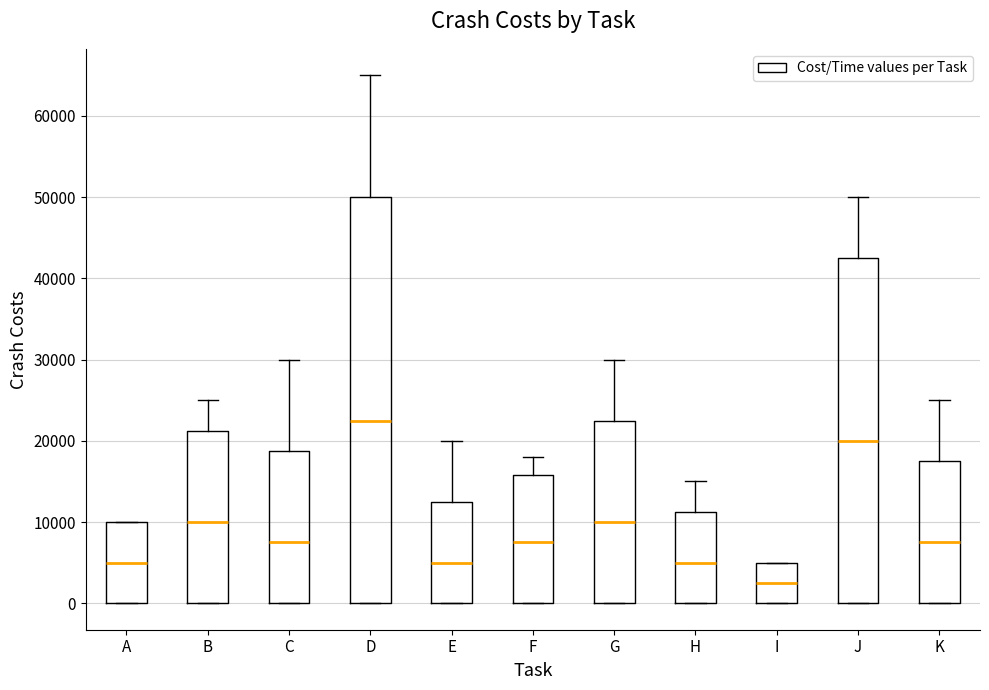

Which box is the tallest, from its lower edge to its upper edge?

D